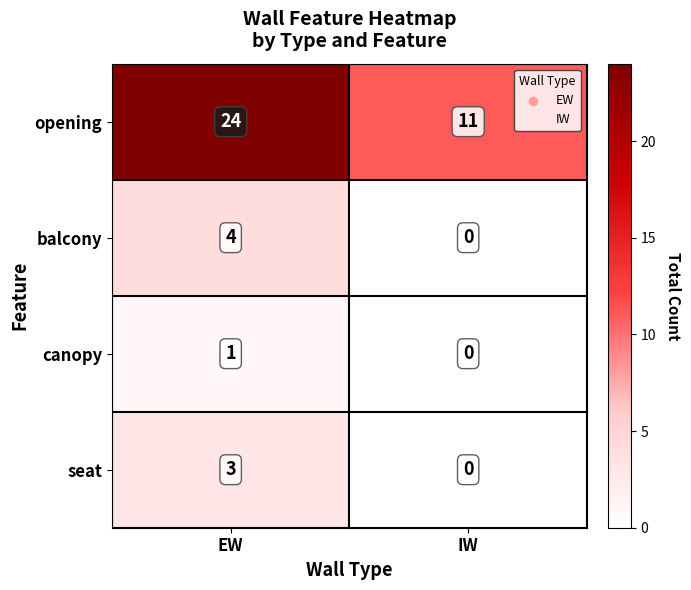

Reading left to right, transcribe all the data shown in this chart.

opening: 24	11
balcony: 4	0
canopy: 1	0
seat: 3	0